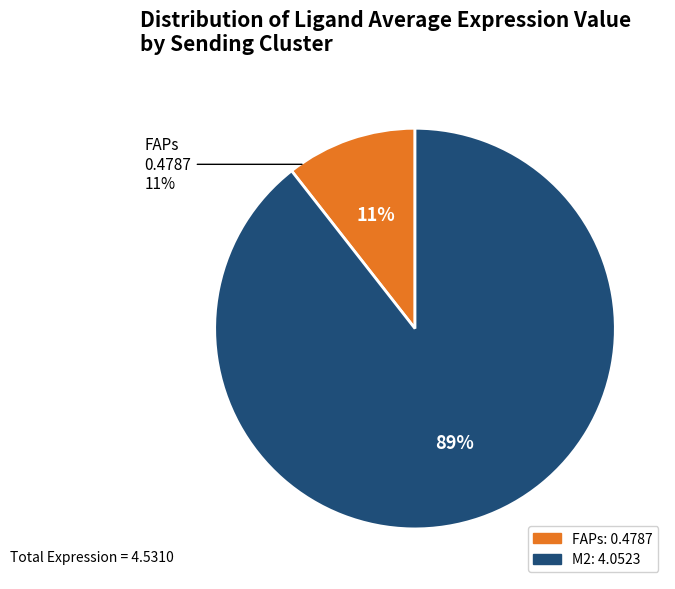

To the nearest percent, what portion does FAPs represent?

11%